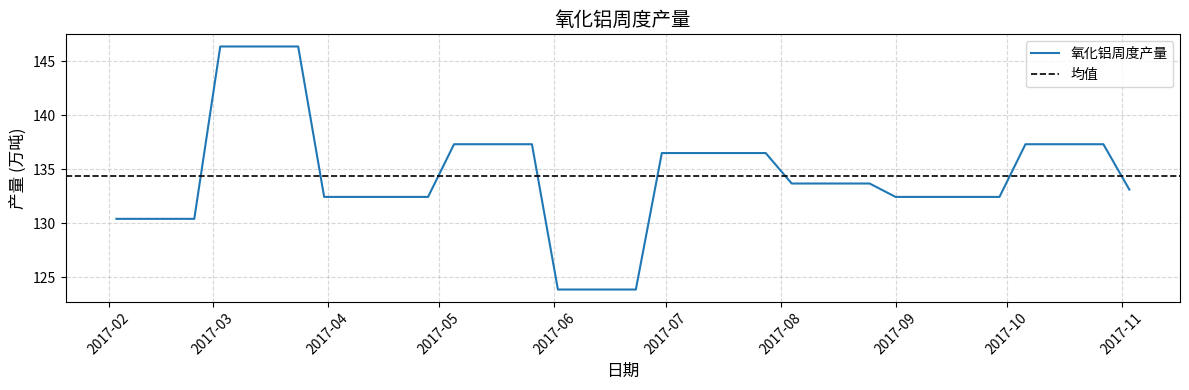

What is the difference between the values at 2017-10-13 and 2017-03-24?

9.1